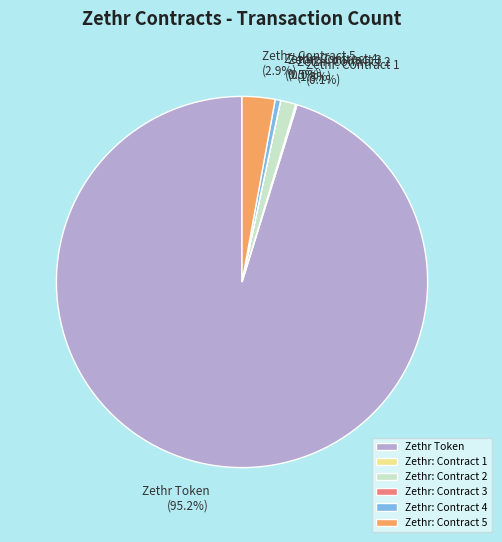

To the nearest percent, what is the difference between the largest and smallest slice percentages?

95%